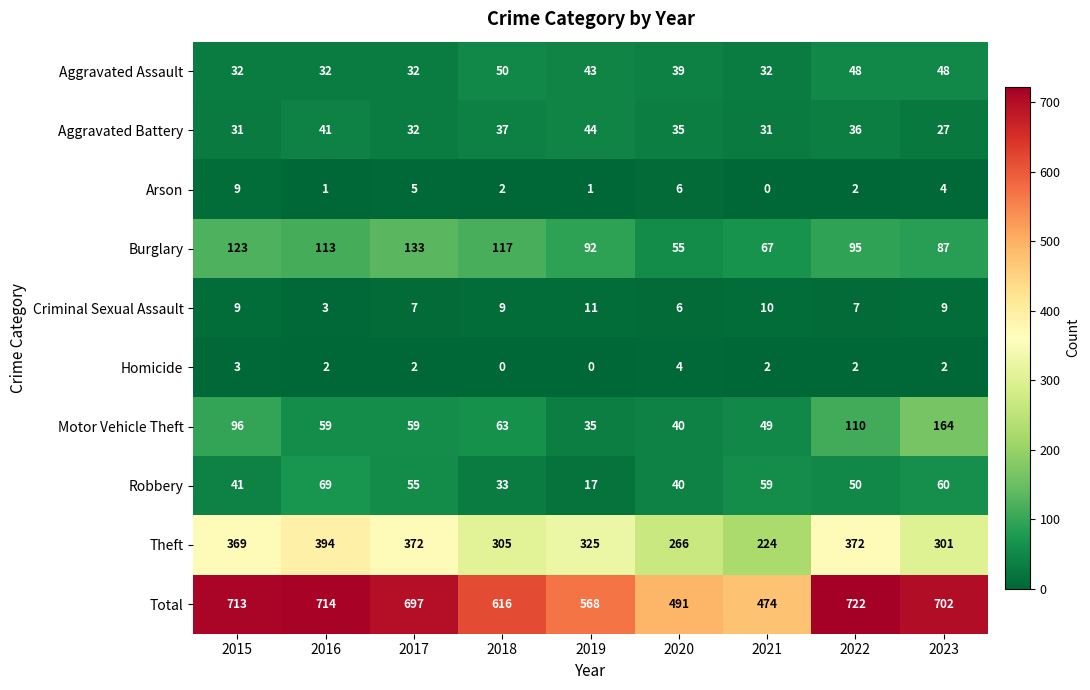

How many series are shown in this chart?

10